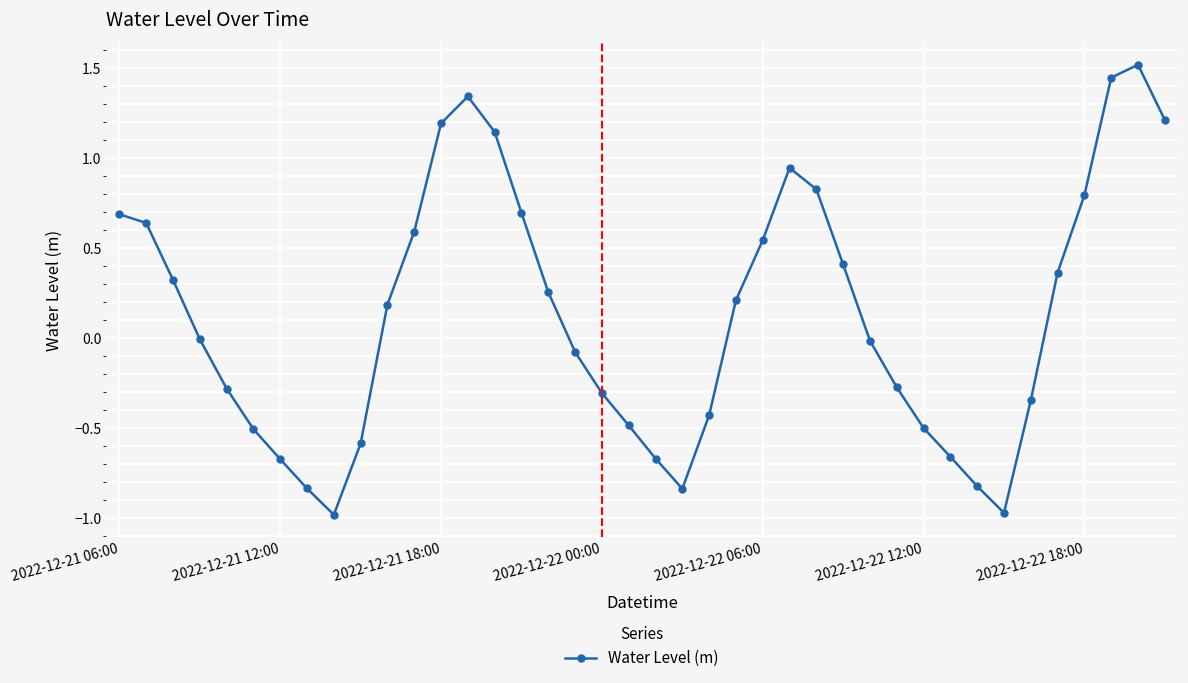

True or false: the data has more than 2 interior local peaks.

True